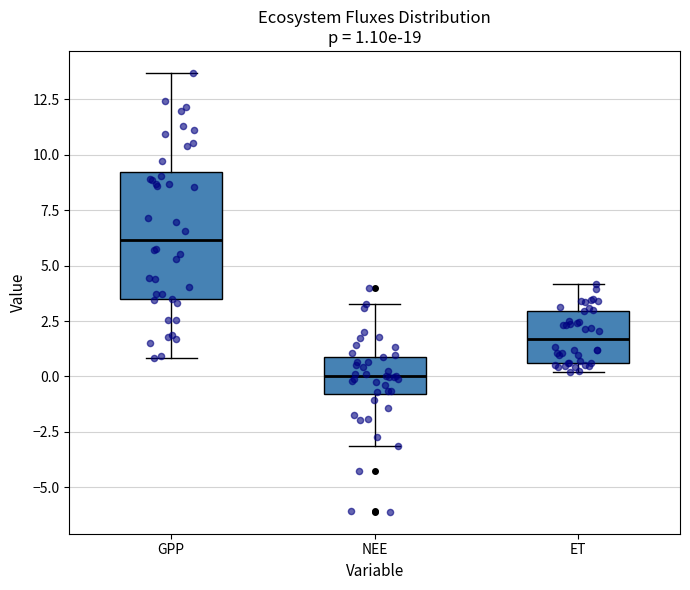

Which box is the tallest, from its lower edge to its upper edge?

GPP